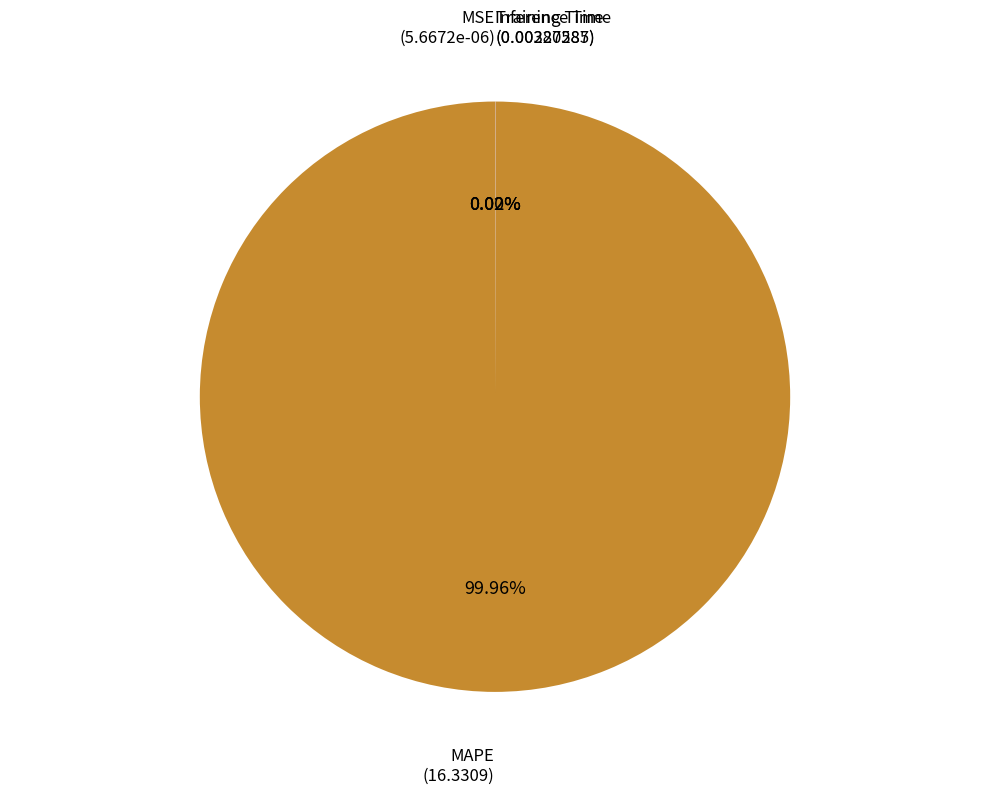

To the nearest percent, what is the difference between the largest and smallest slice percentages?

100%